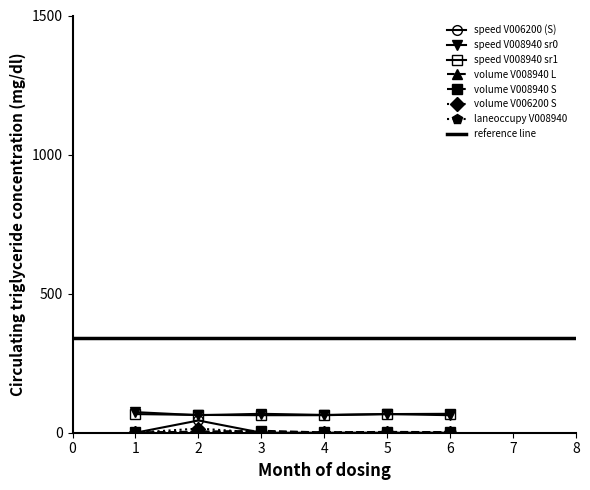

The value of speed V006200 (S) at 3 is 0. True or false?

True